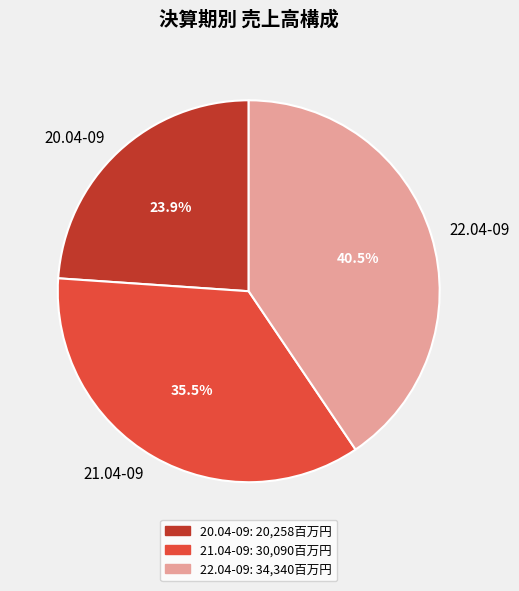

What is the largest slice in the pie chart?

22.04-09